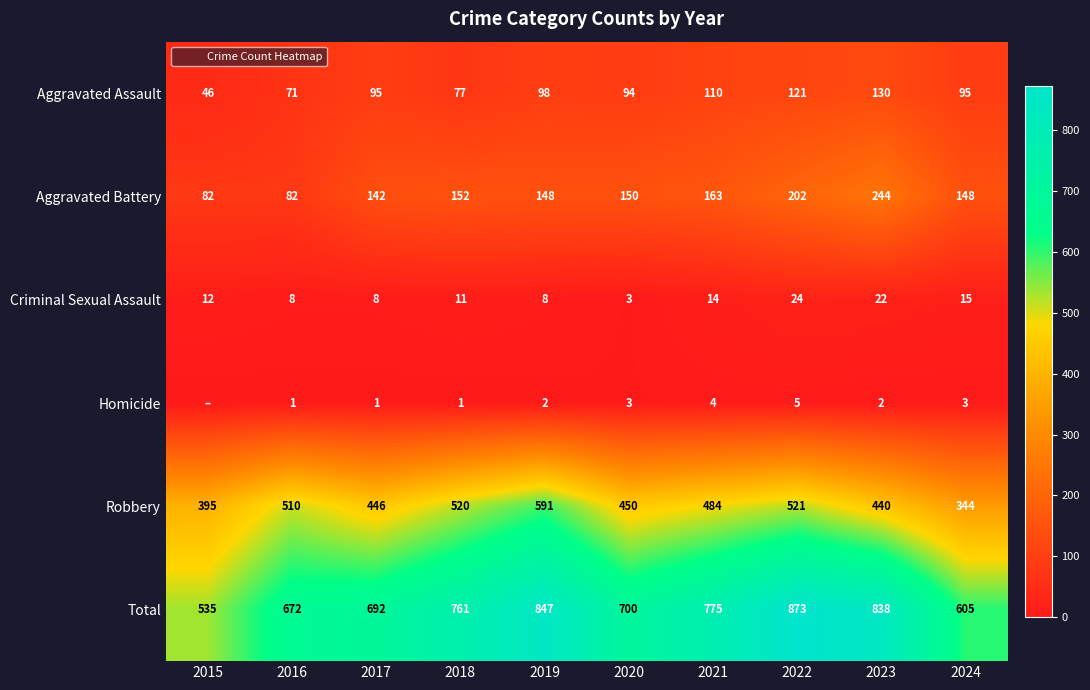

Rank the series at 2016 from lowest to highest value.

Homicide, Criminal Sexual Assault, Aggravated Assault, Aggravated Battery, Robbery, Total